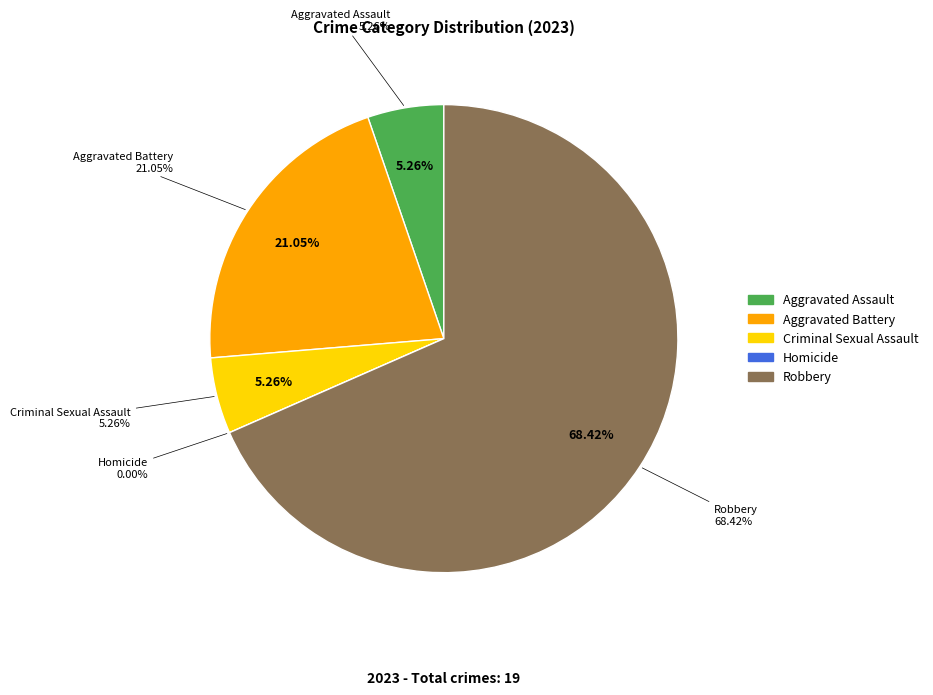

Count the number of slices in the pie.

5